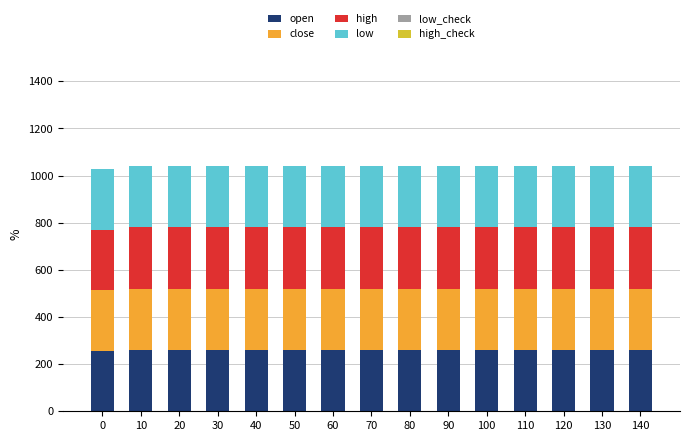

Is it true that open equals 260 at 60?

True